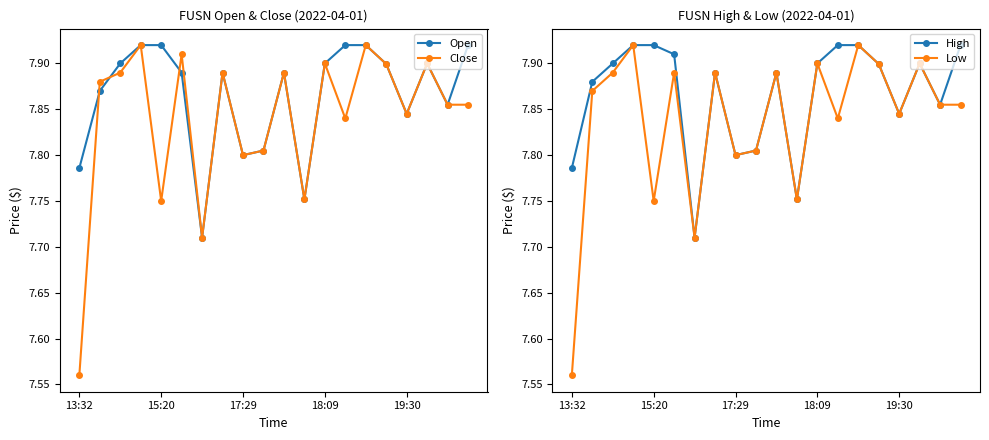

Count the Open values in the range 7 to 8.

20